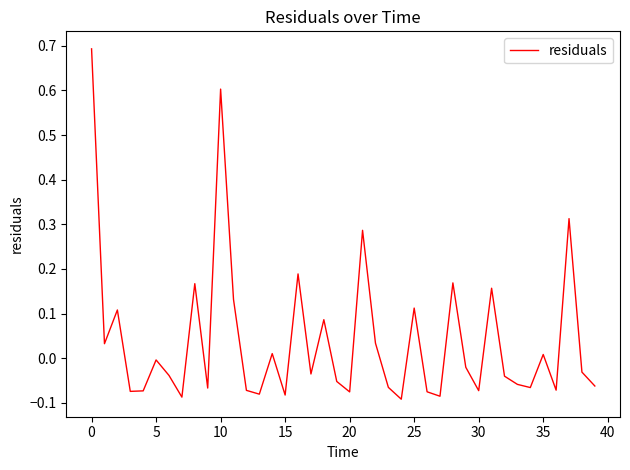

What is the difference between the maximum and minimum values?

0.8